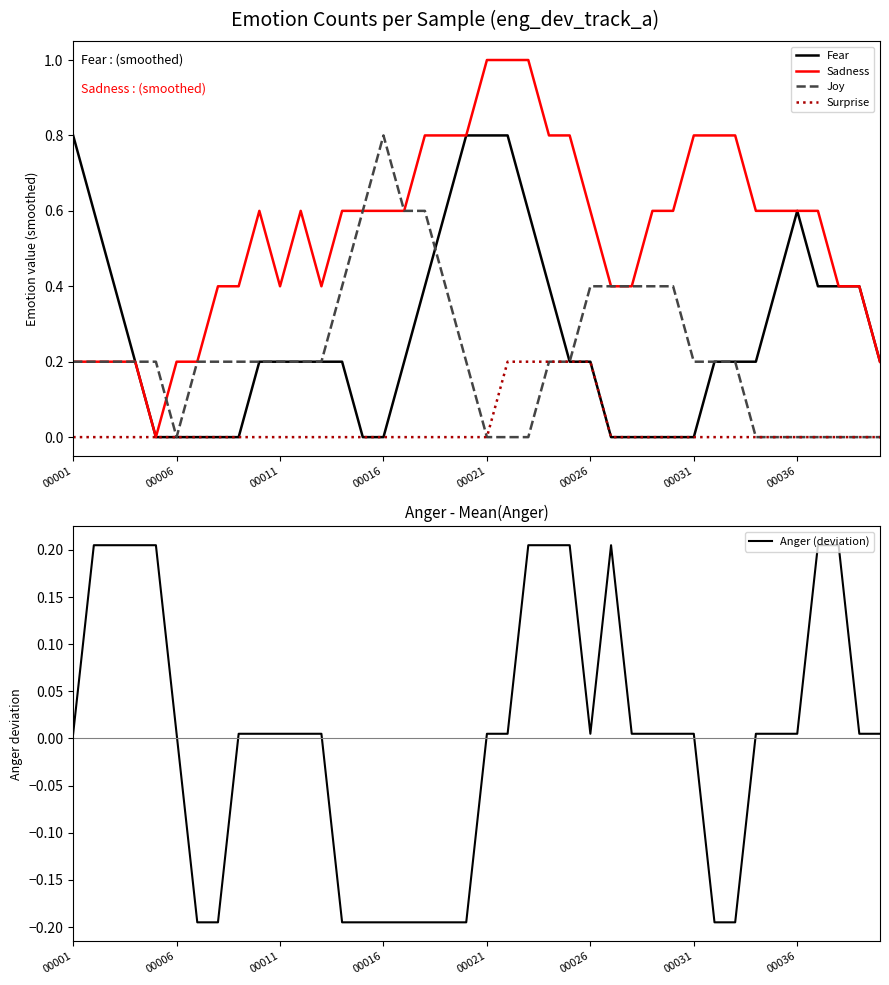

At which category does the chart reach its minimum across all series?

00031